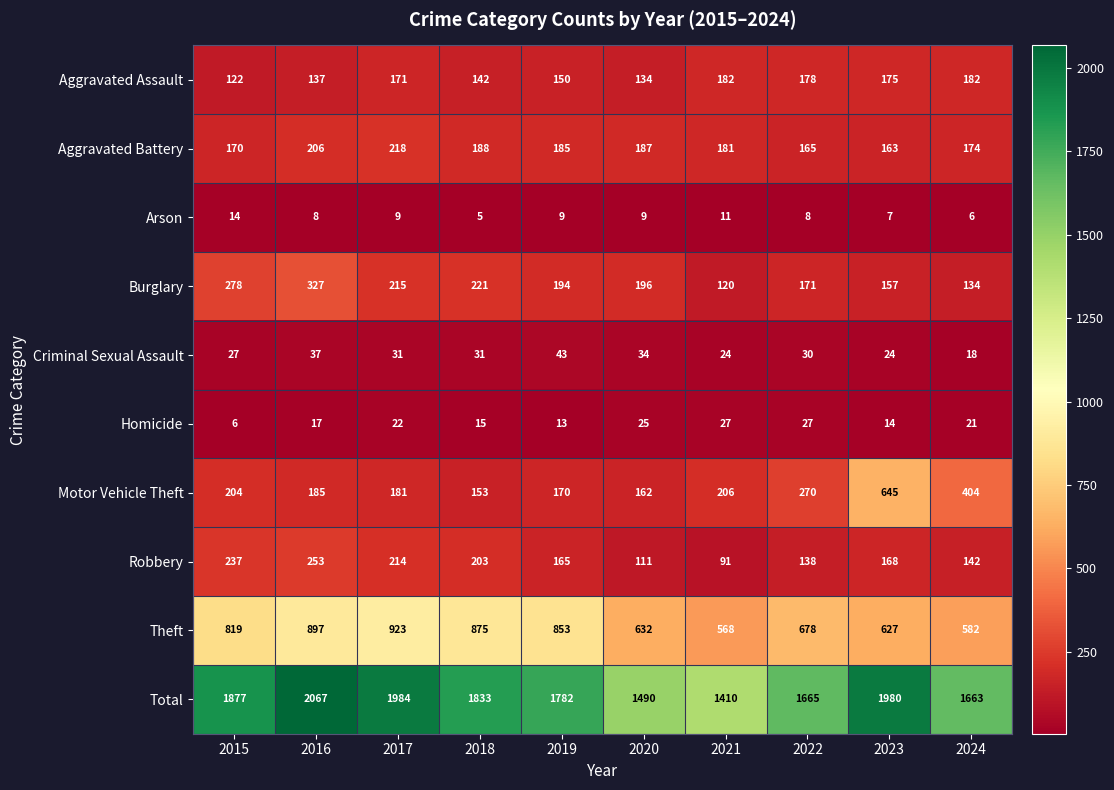

How many data points in Arson are less than 9?

5